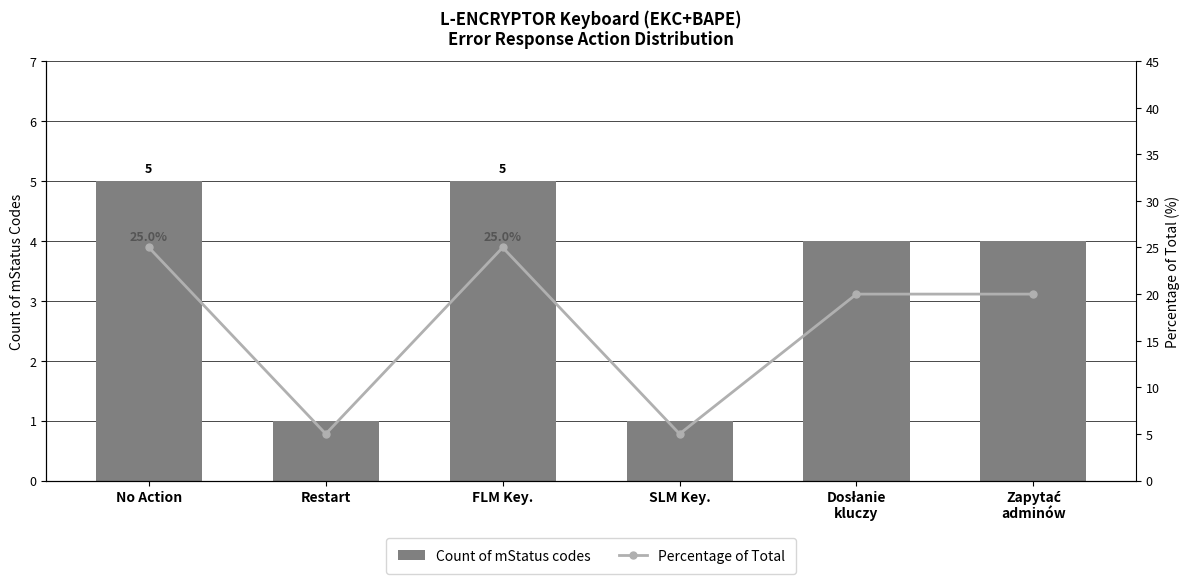

What are all the series names shown in the legend?

Count of mStatus codes, Percentage of Total